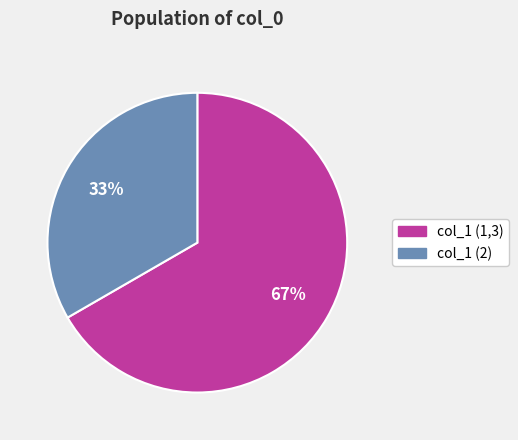

To the nearest percent, what is the average slice percentage?

50%